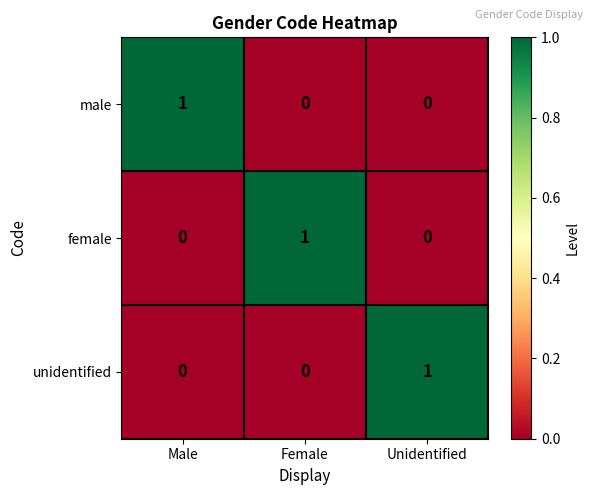

What is the spread (max minus min) of values at Female?

1